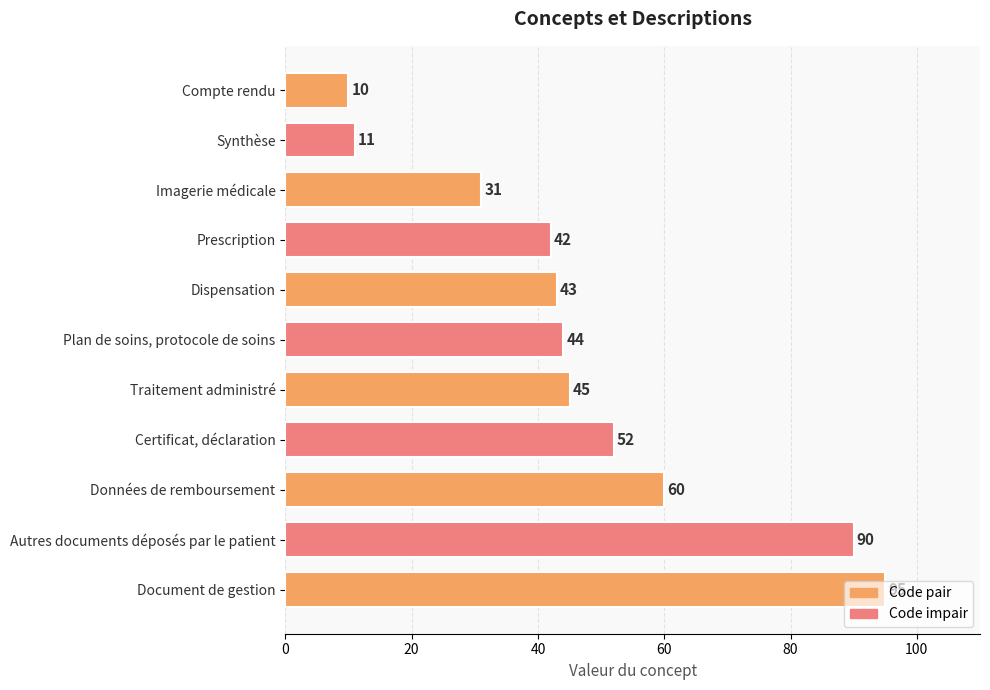

What is the sum of all values?

523